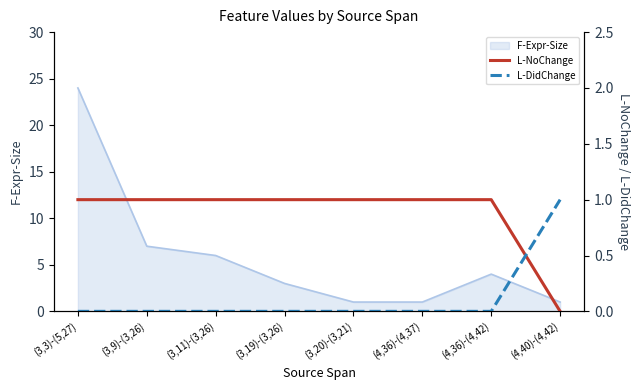

The L-NoChange series shows 0 at (3,9)-(3,26). True or false?

False